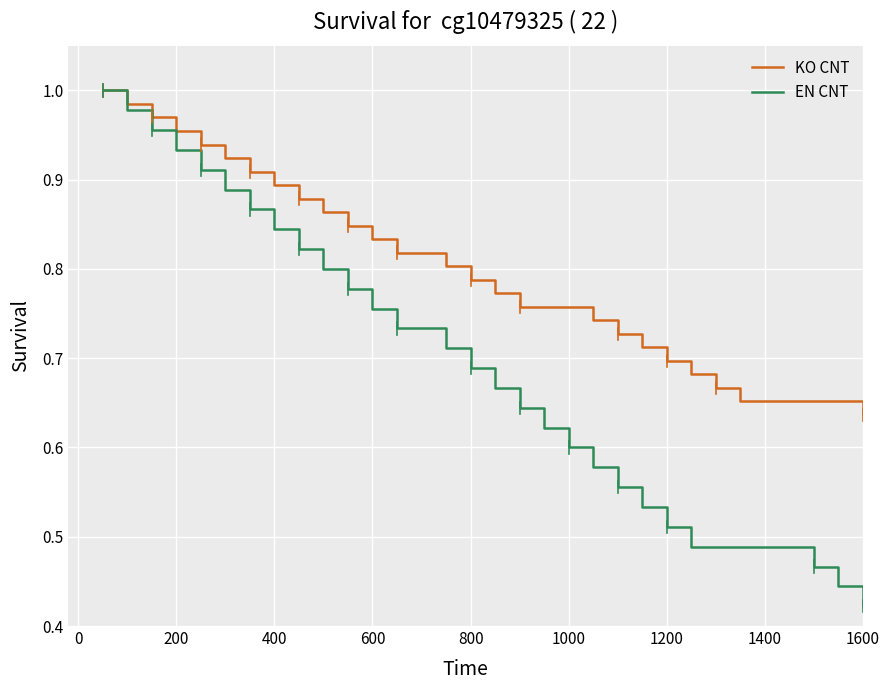

At how many categories does at least one series exceed 0?

30